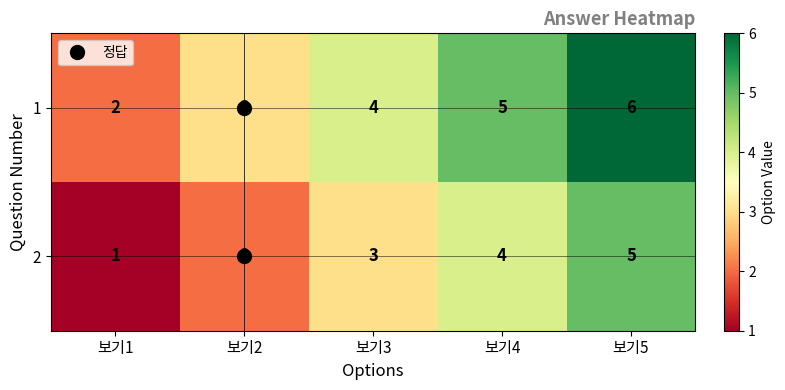

How many data points does each series have?

5